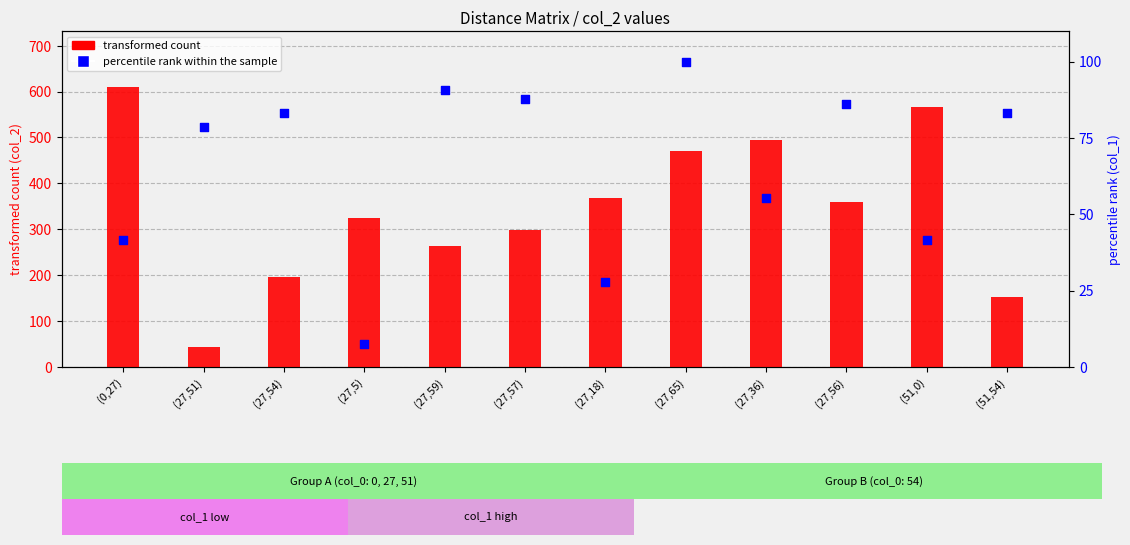

At which category is the sum across all series the highest?

(0,27)